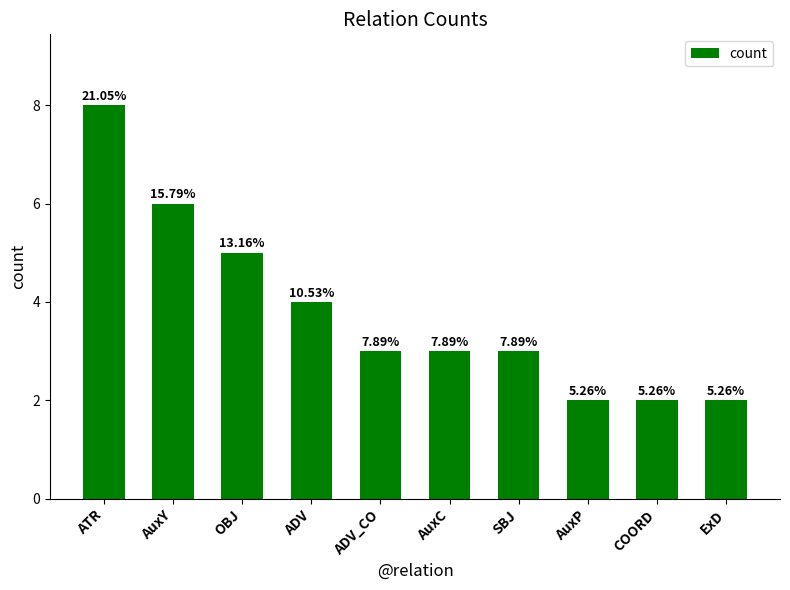

Are the bars horizontal?

No